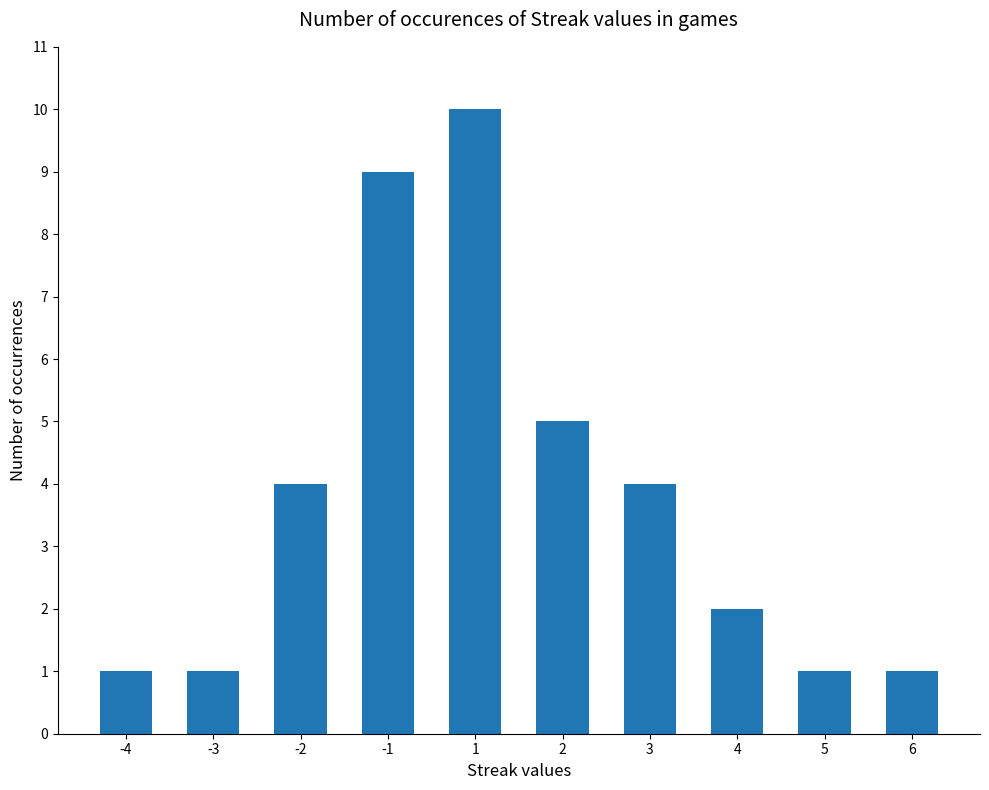

What value does the data have at -3?

1